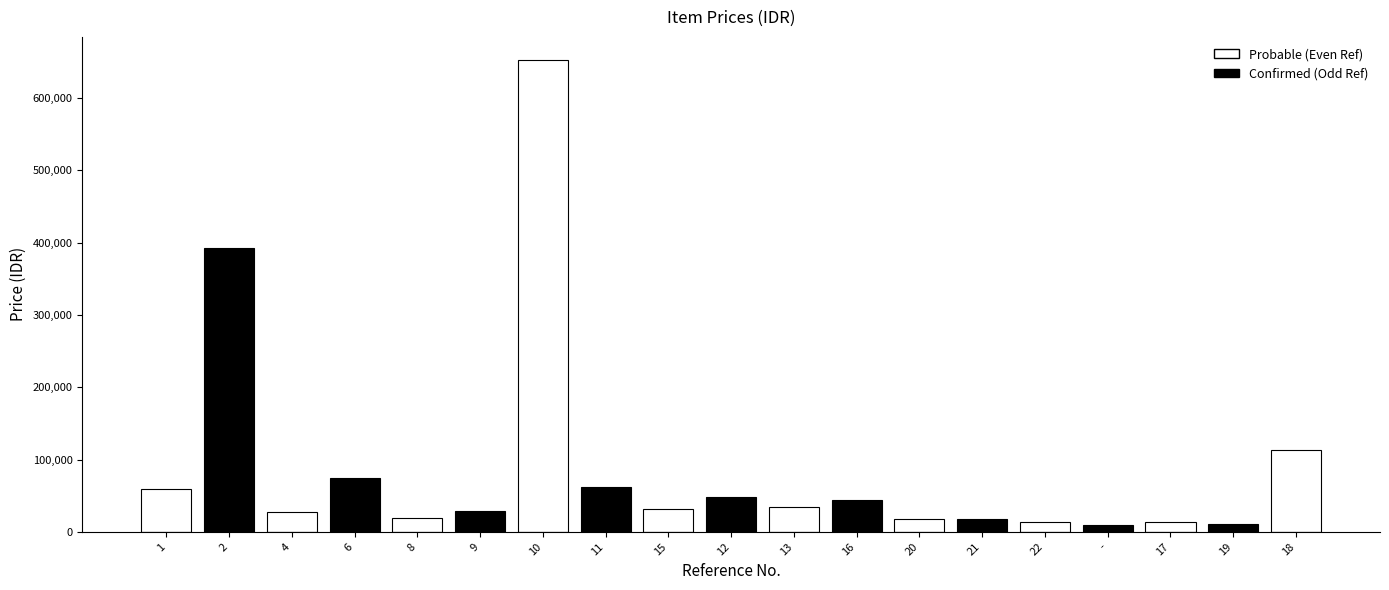

List the labels in order of Confirmed value, largest first.

2, 6, 11, 12, 16, 9, 21, 19, -, 1, 4, 8, 10, 15, 13, 20, 22, 17, 18